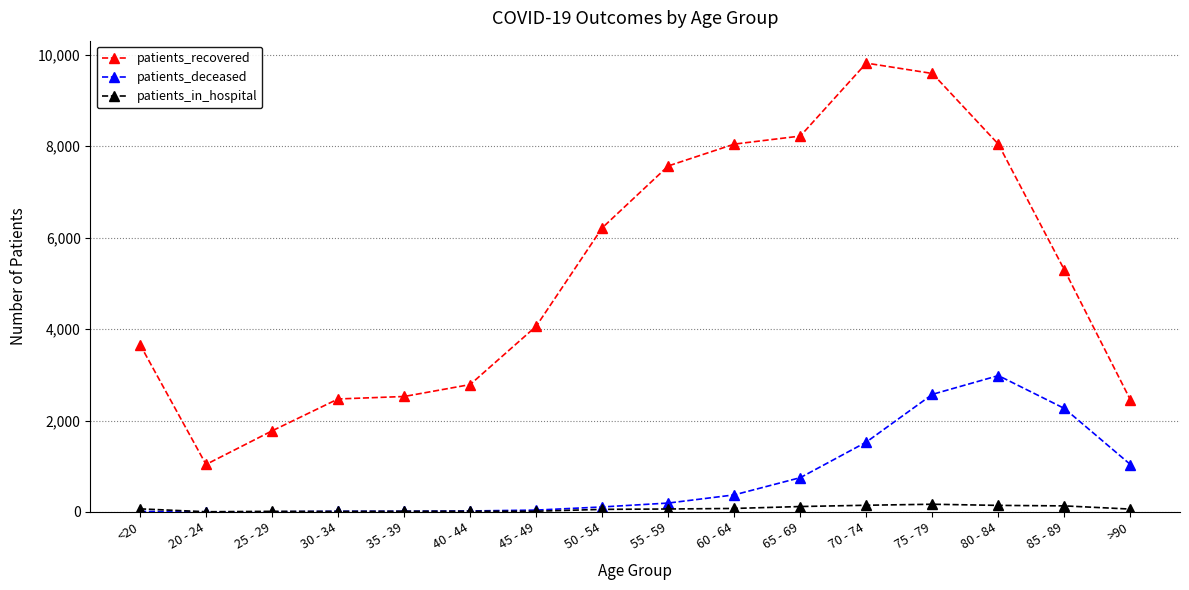

True or false: patients_in_hospital and patients_recovered cross at least once.

False